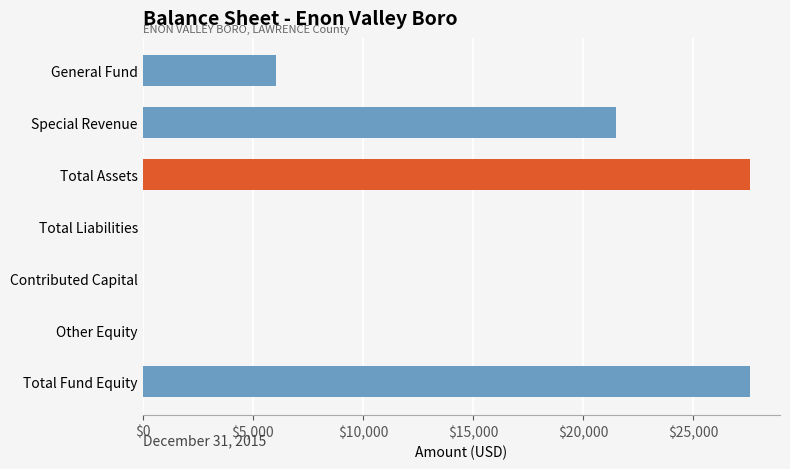

What value does the data have at Special Revenue?

21508